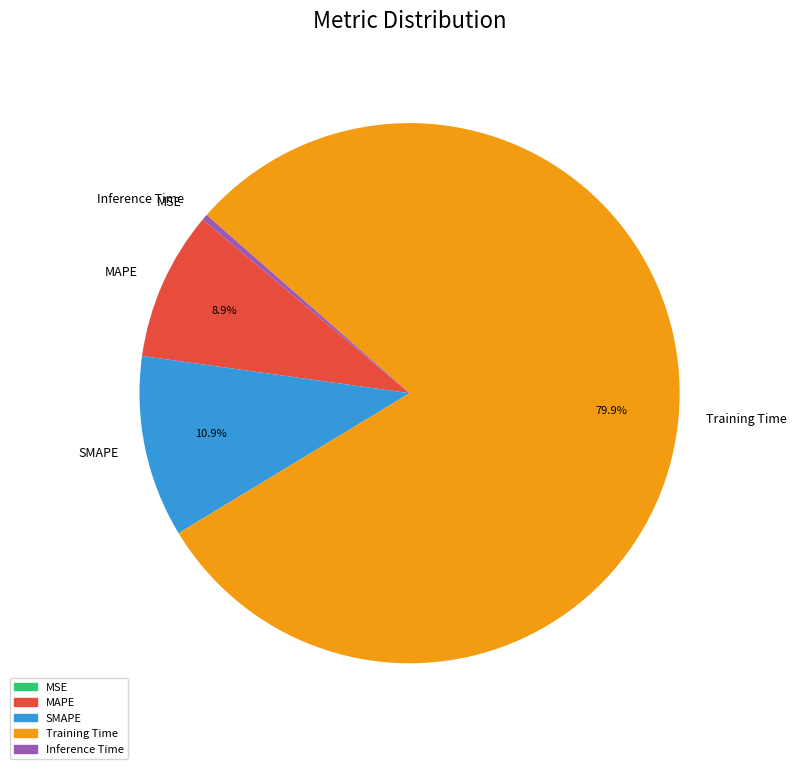

Between SMAPE and Training Time, which is larger?

Training Time